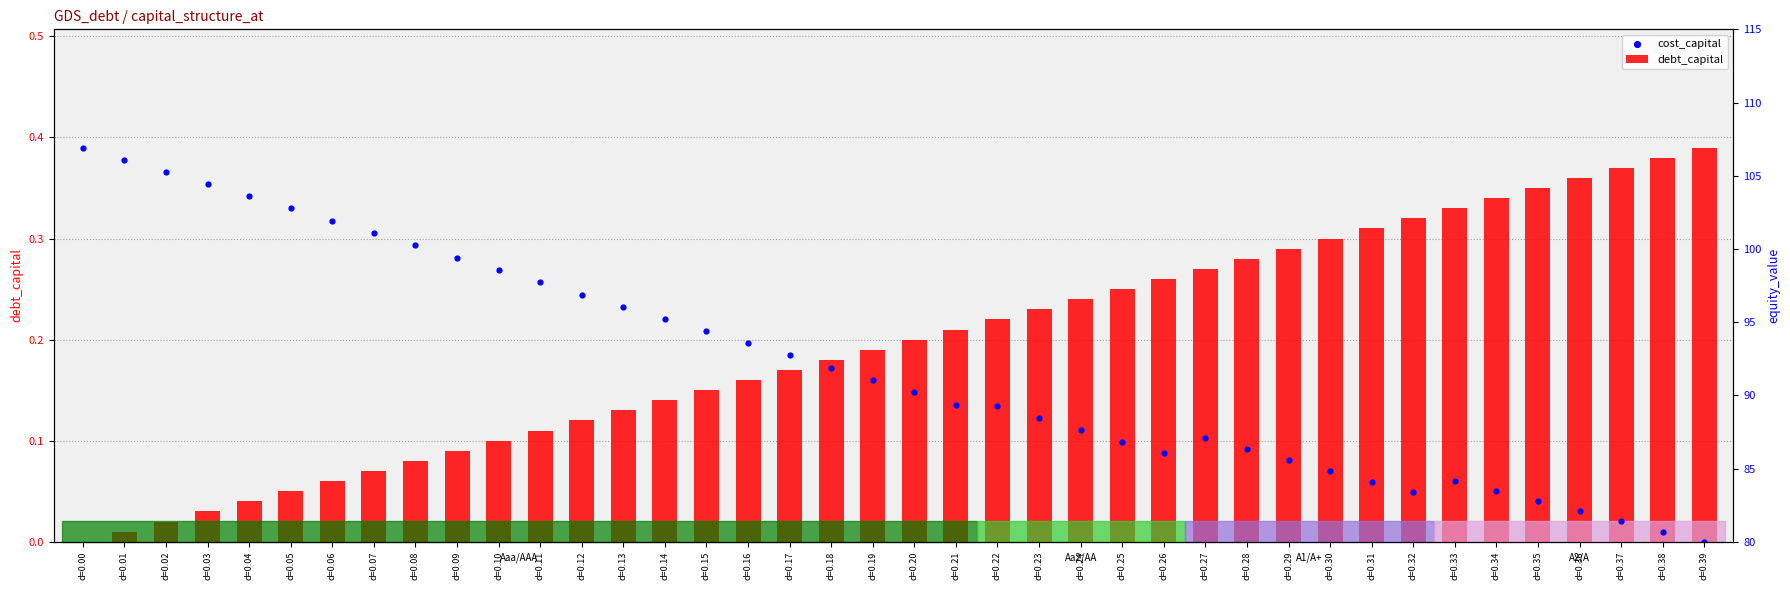

Which series has the largest total across all categories?

debt_capital